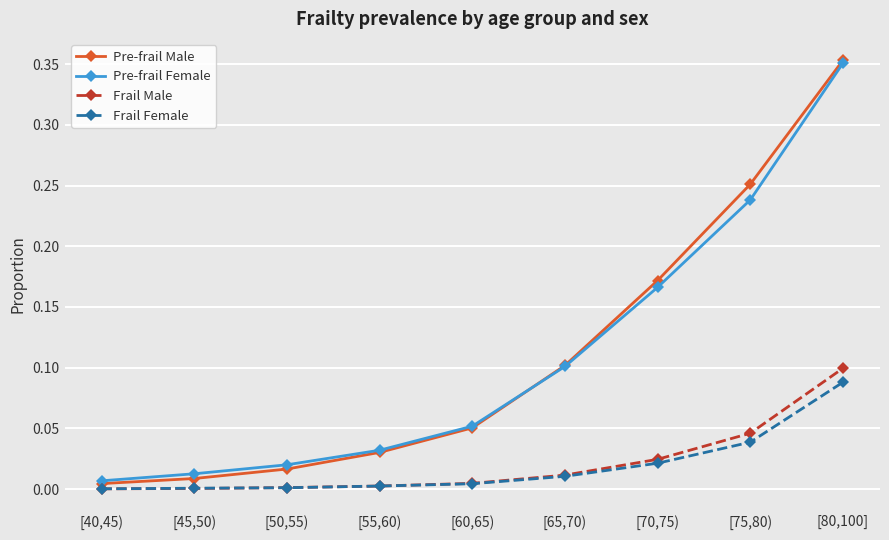

The value of Frail Male at [75,80) is 0.1. True or false?

False